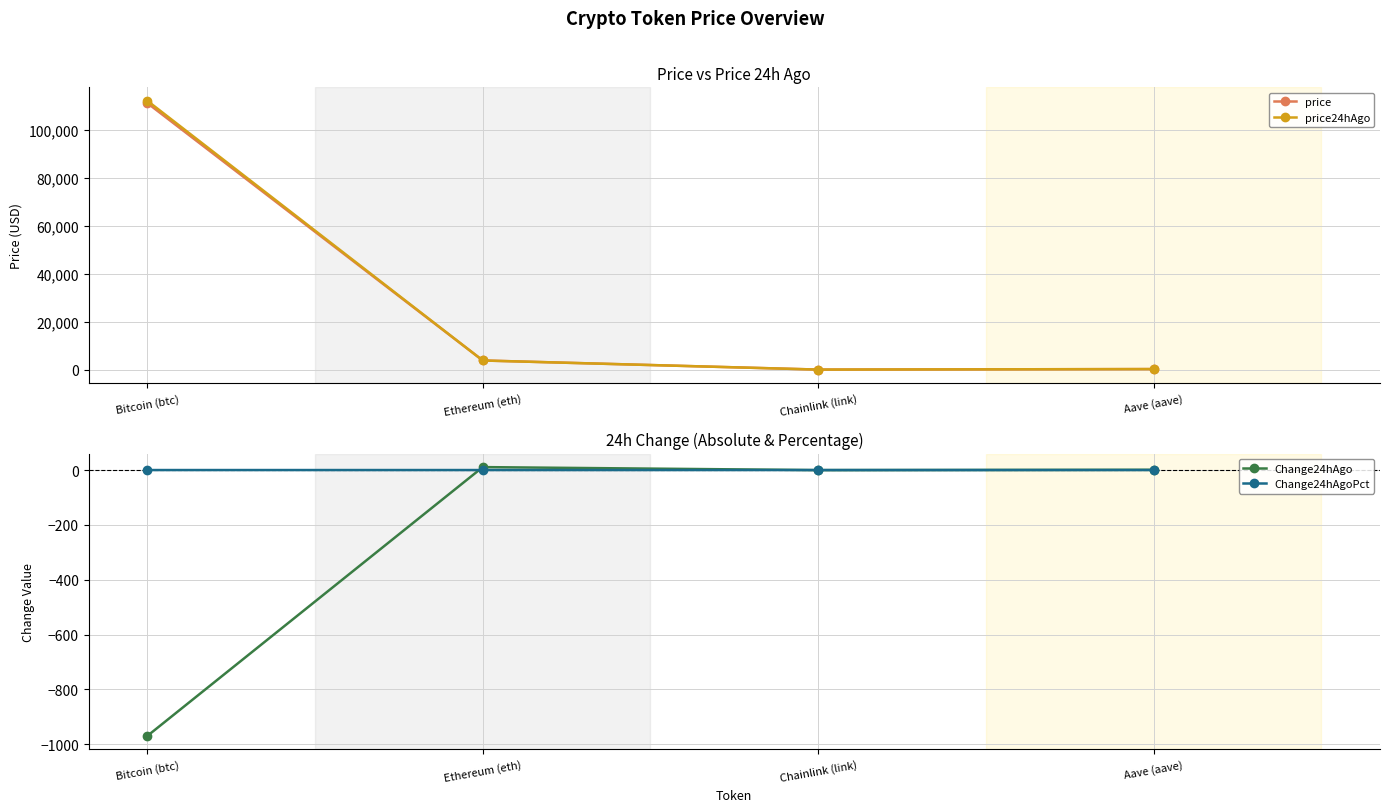

True or false: price24hAgo and Change24hAgo intersect in this chart.

False